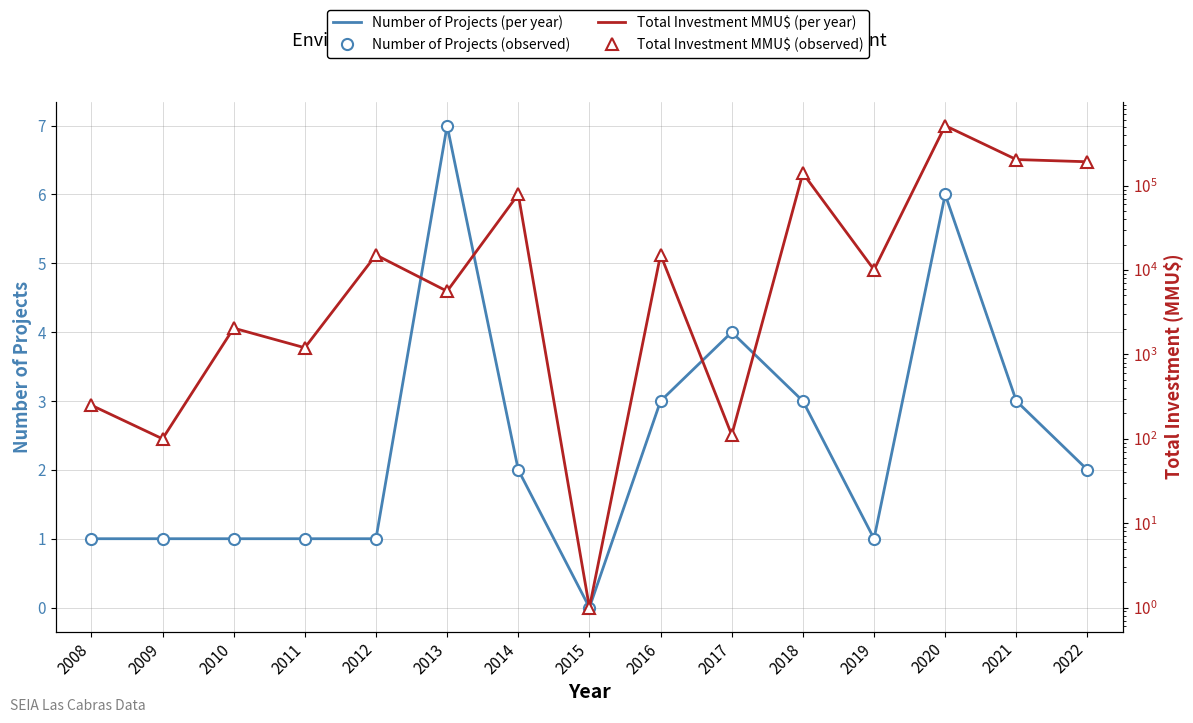

True or false: Number of Projects (observed) and Total Investment MMU$ (observed) cross at least once.

False